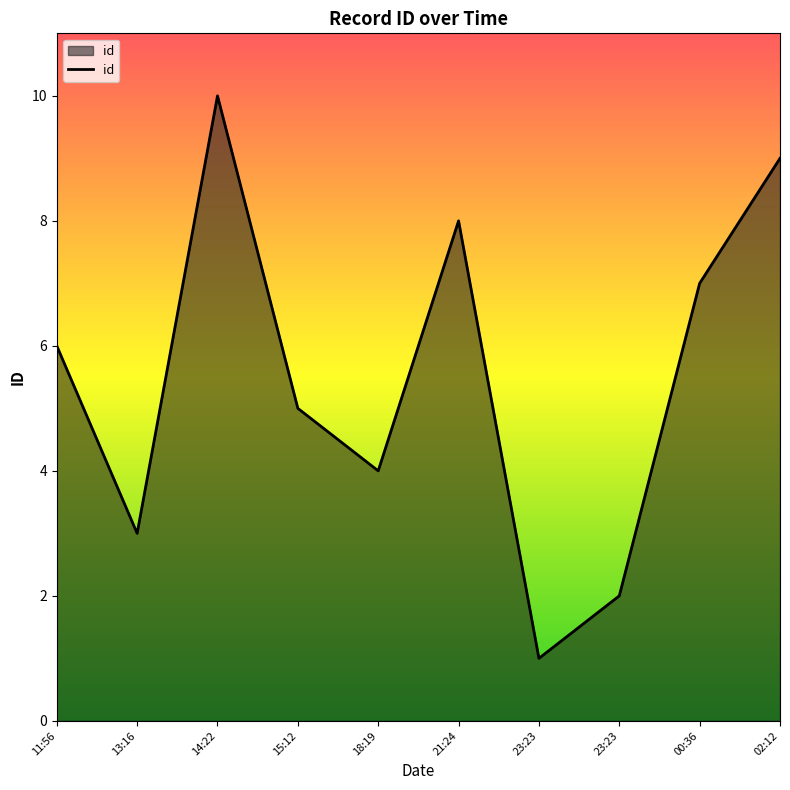

Reading left to right, what are all the values shown in this chart?

6	3	10	5	4	8	1	2	7	9